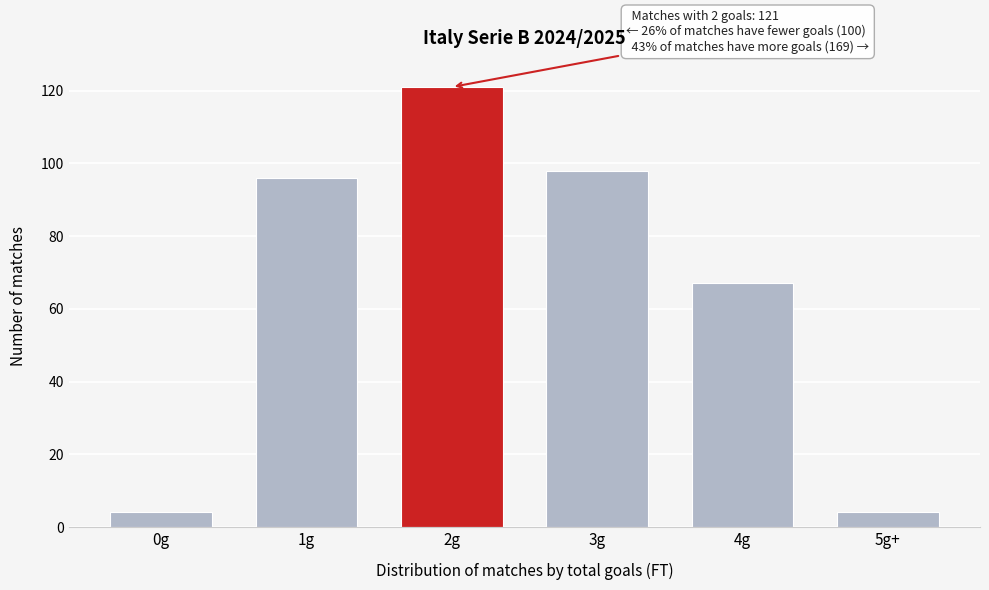

Reading right to left, extract all data points from this chart.

5g+=4	4g=67	3g=98	2g=121	1g=96	0g=4